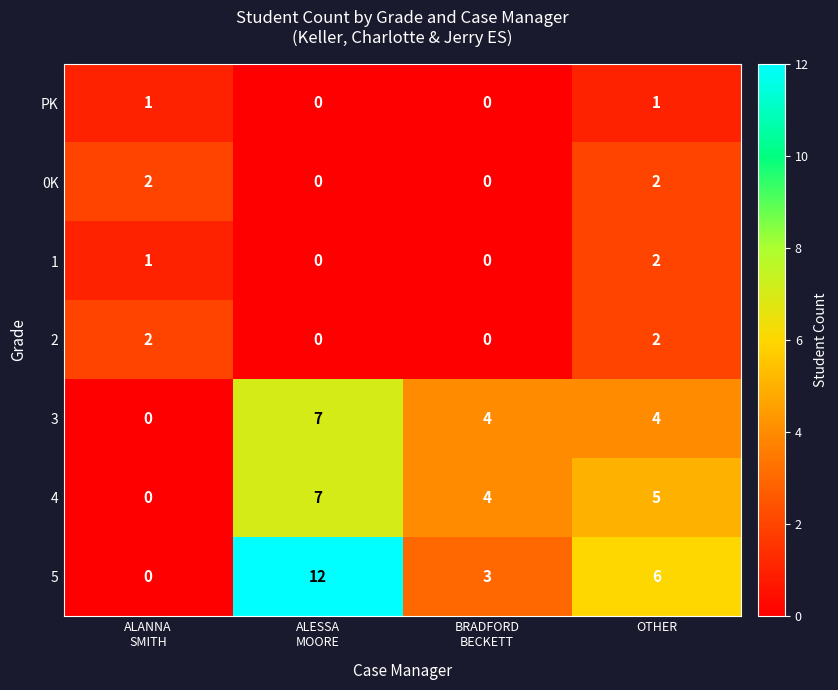

At which category is the sum across all series the highest?

ALESSA
MOORE